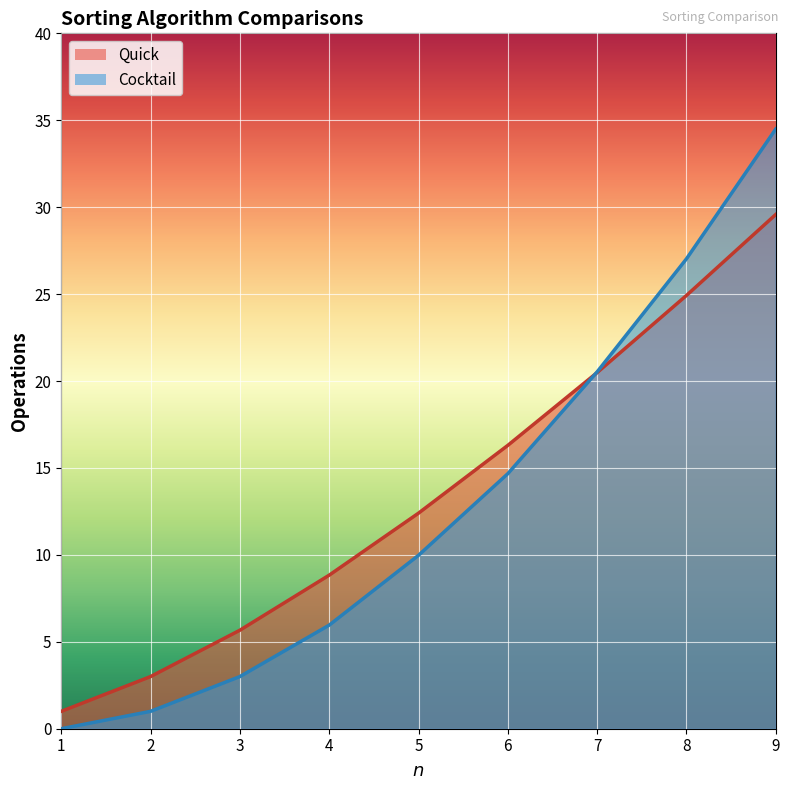

What is the value of the Cocktail point at the 6th from the left?

14.7